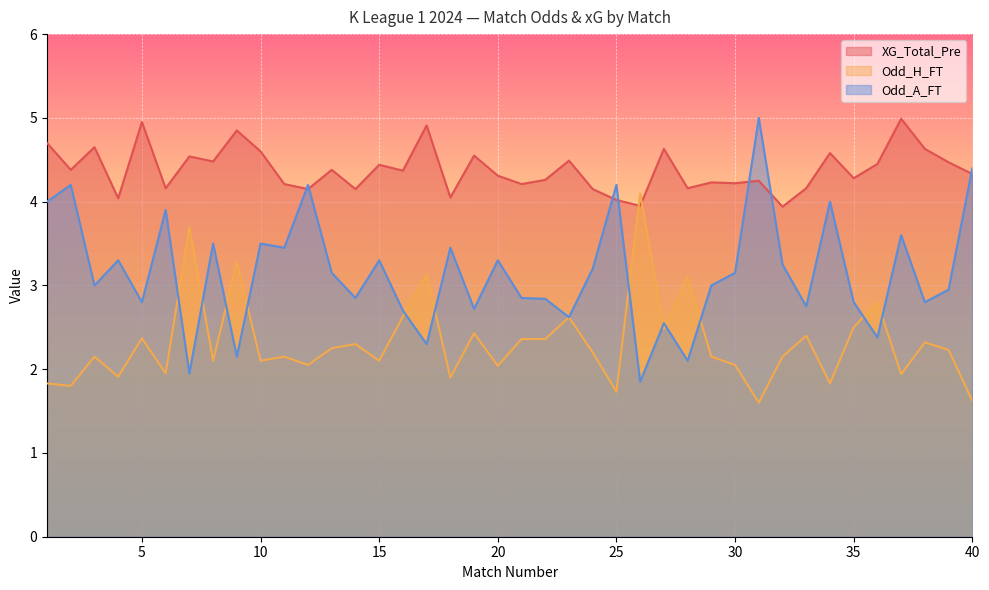

Reading right to left, extract all data points from this chart.

XG_Total_Pre: 4.3	4.5	4.6	5.0	4.5	4.3	4.6	4.2	3.9	4.2	4.2	4.2	4.2	4.6	4.0	4.0	4.2	4.5	4.3	4.2	4.3	4.5	4.0	4.9	4.4	4.4	4.2	4.4	4.2	4.2	4.6	4.8	4.5	4.5	4.2	5.0	4.0	4.7	4.4	4.7
Odd_H_FT: 1.6	2.2	2.3	1.9	2.8	2.5	1.8	2.4	2.1	1.6	2.0	2.1	3.1	2.5	4.1	1.7	2.2	2.6	2.4	2.4	2.0	2.4	1.9	3.1	2.6	2.1	2.3	2.2	2.0	2.1	2.1	3.3	2.1	3.7	1.9	2.4	1.9	2.1	1.8	1.8
Odd_A_FT: 4.4	3.0	2.8	3.6	2.4	2.8	4.0	2.8	3.2	5.0	3.1	3.0	2.1	2.5	1.9	4.2	3.2	2.6	2.8	2.9	3.3	2.7	3.5	2.3	2.7	3.3	2.9	3.1	4.2	3.5	3.5	2.1	3.5	1.9	3.9	2.8	3.3	3.0	4.2	4.0